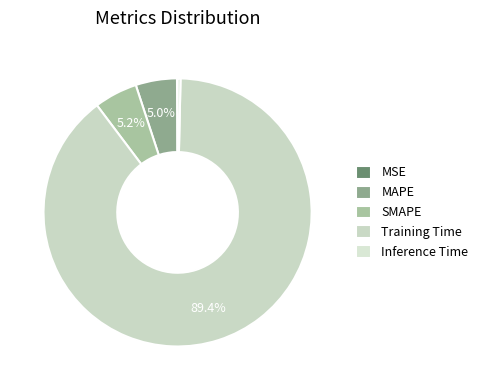

To the nearest percent, what is the difference between the largest and smallest slice percentages?

89%